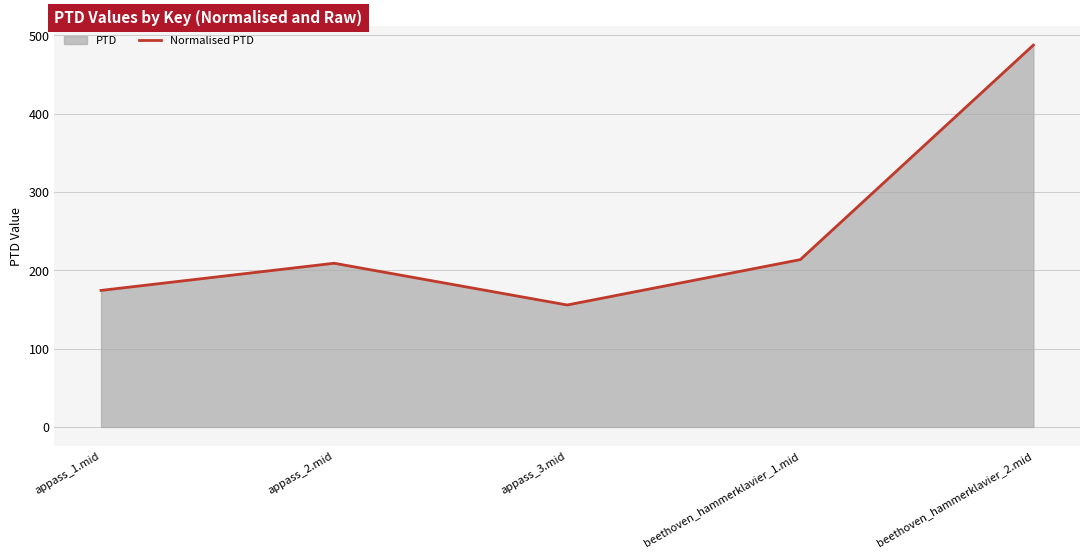

Reading left to right, transcribe all the data shown in this chart.

appass_1.mid=174.3	appass_2.mid=209.0	appass_3.mid=155.7	beethoven_hammerklavier_1.mid=213.6	beethoven_hammerklavier_2.mid=487.6